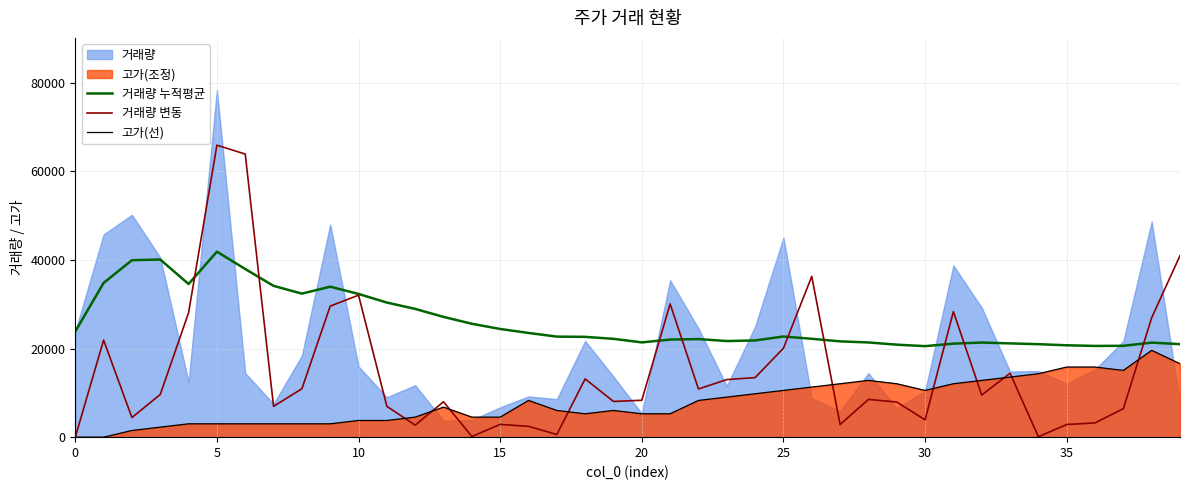

After their last crossing, which series has the higher values: 고가(선) or 거래량 변동?

거래량 변동